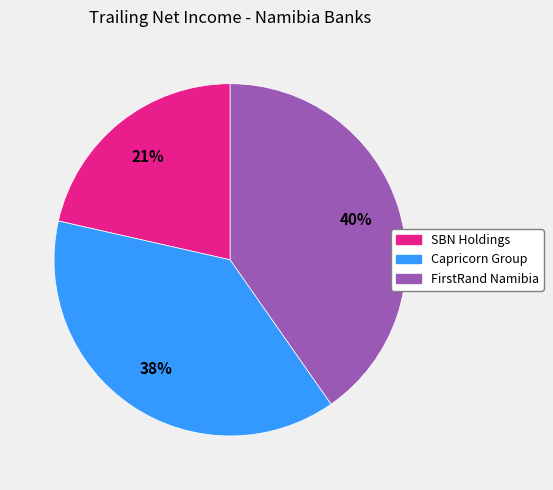

How many segments does this pie chart have?

3